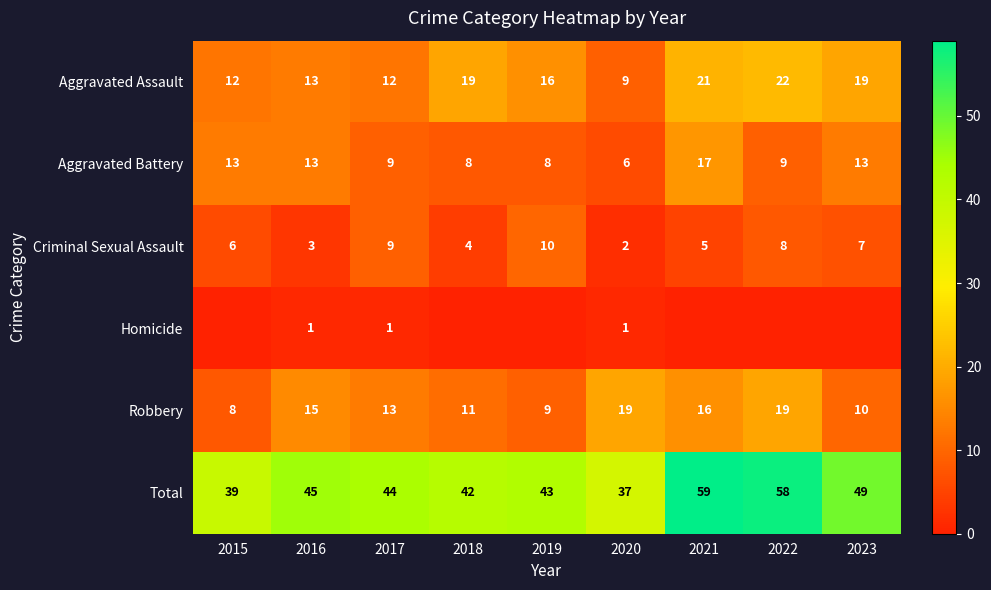

What is the approximate value of Robbery at 2015?

8